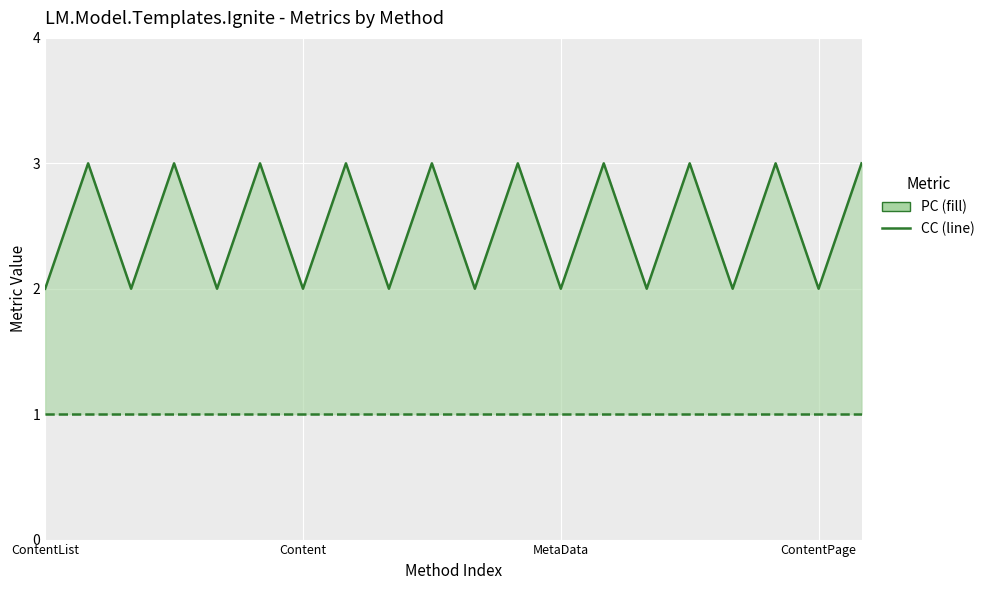

What is the value of the PC line point at the 8th from the left?

3